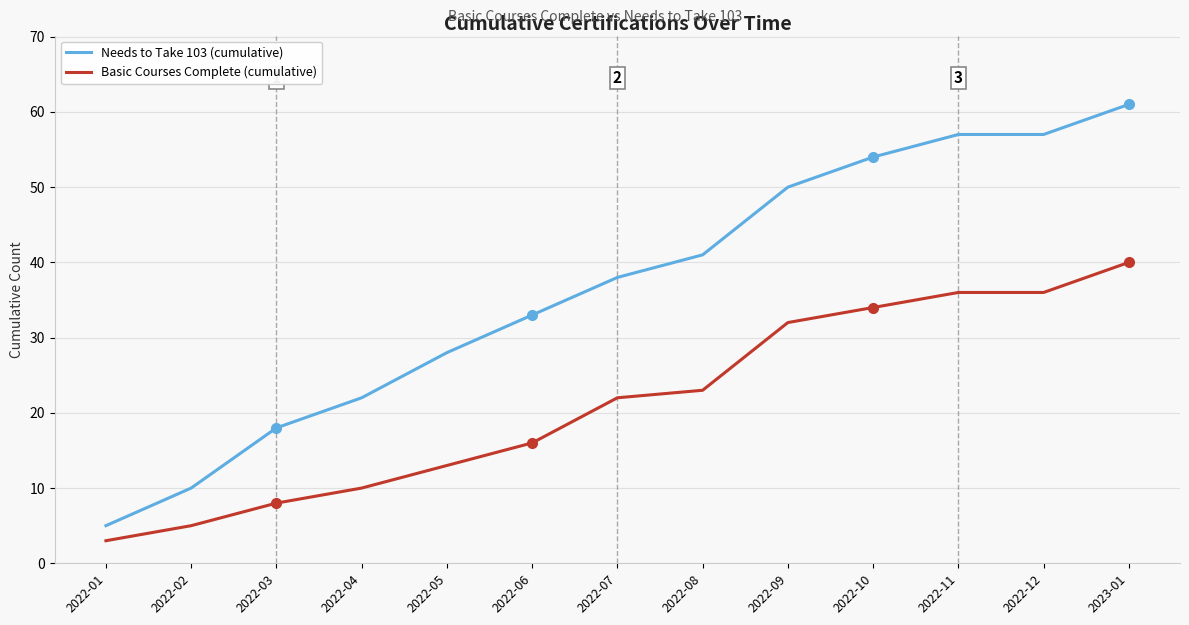

At which category does the chart reach its minimum across all series?

2022-01